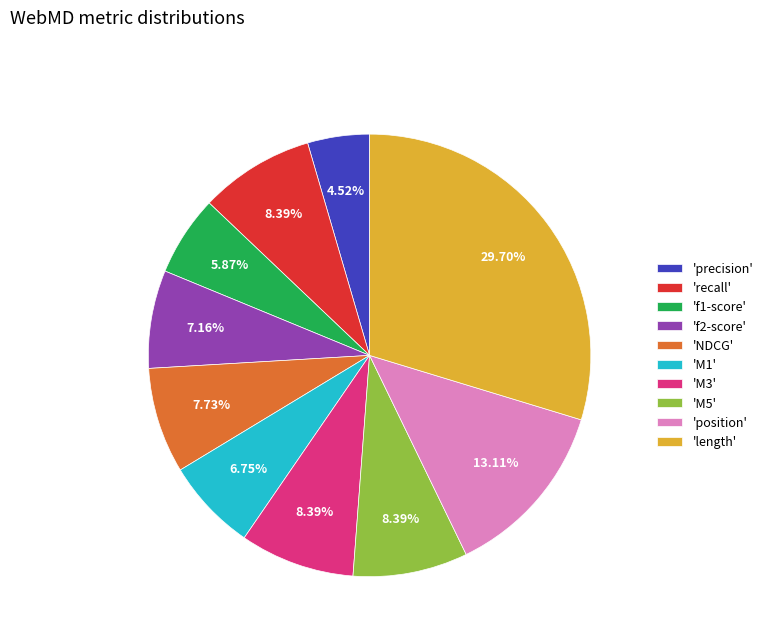

Is there any slice that represents more than half of the pie?

No